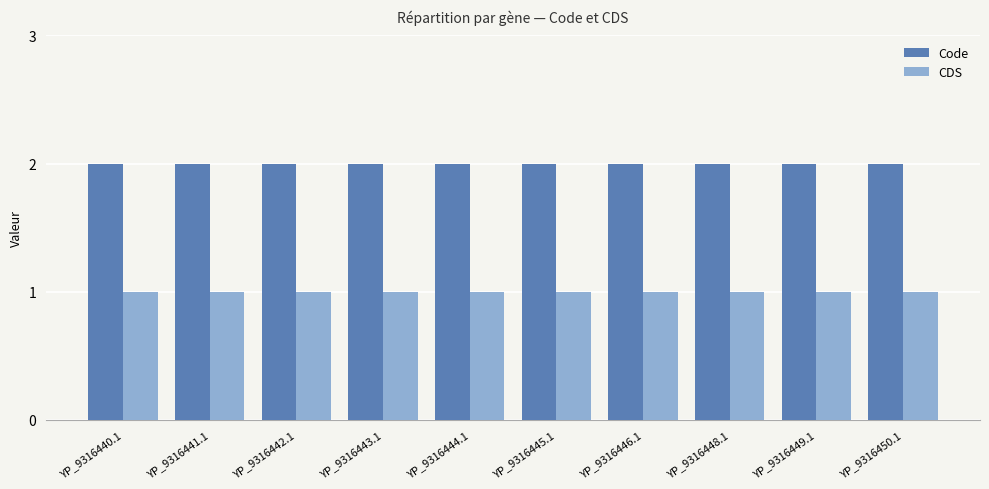

Reading left to right, what are all the values shown in this chart?

Code: 2	2	2	2	2	2	2	2	2	2
CDS: 1	1	1	1	1	1	1	1	1	1